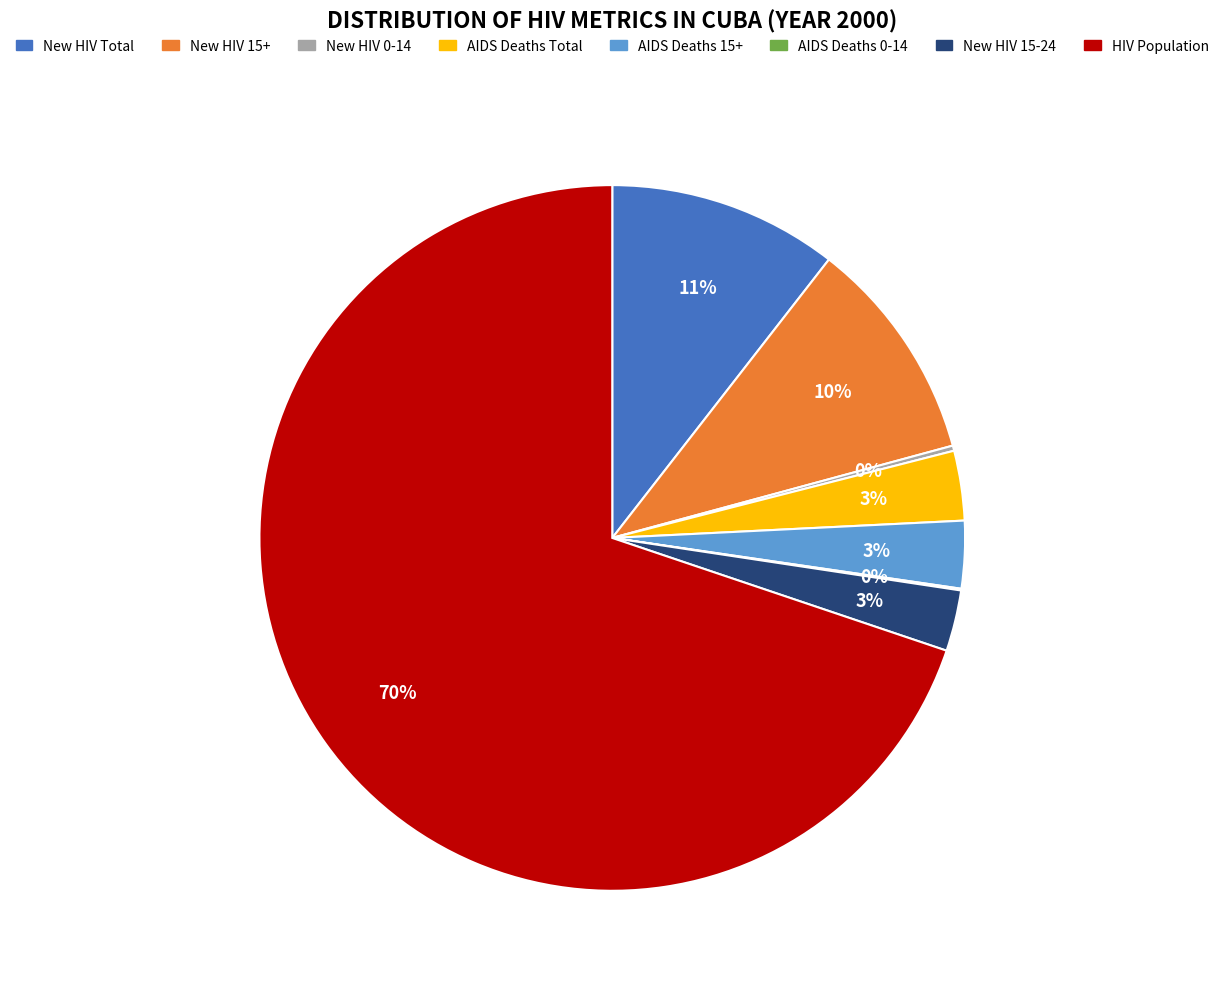

To the nearest percent, what is the difference between the largest and smallest slice percentages?

70%